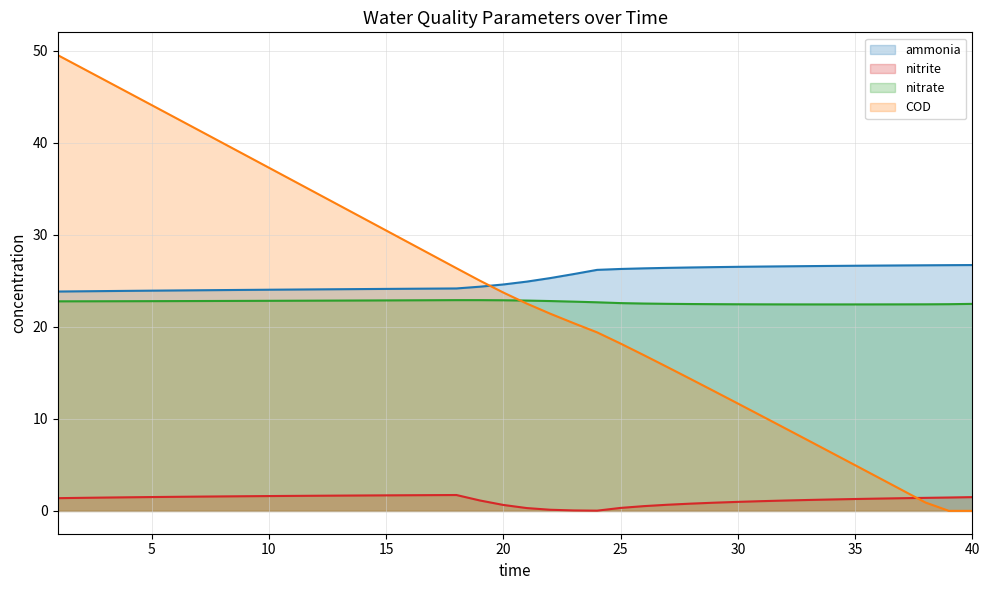

What is the value of the nitrate point at the 30th from the left?

22.4